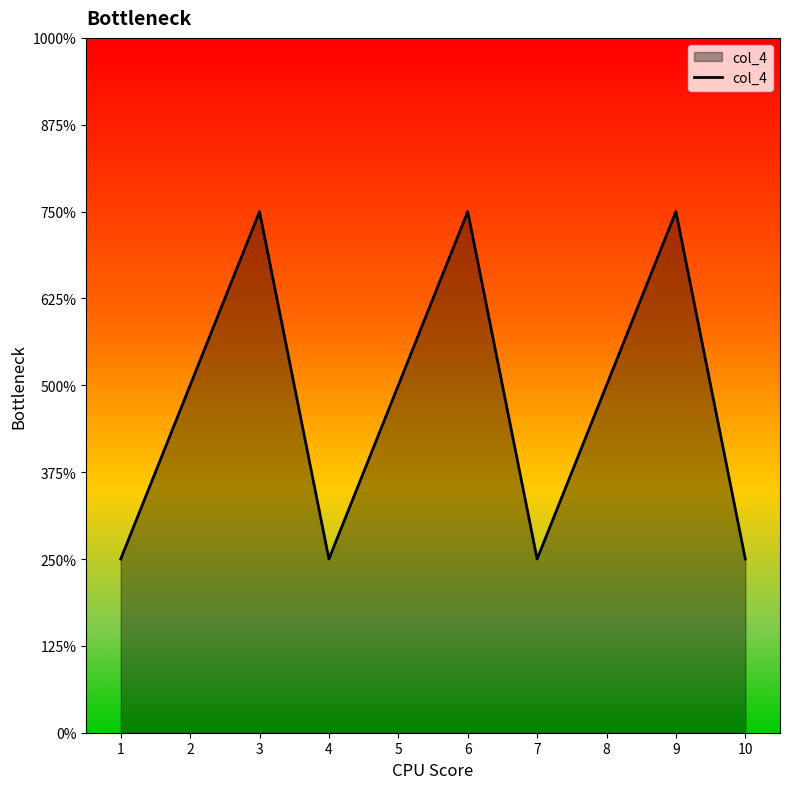

Does the chart have visible grid lines?

No